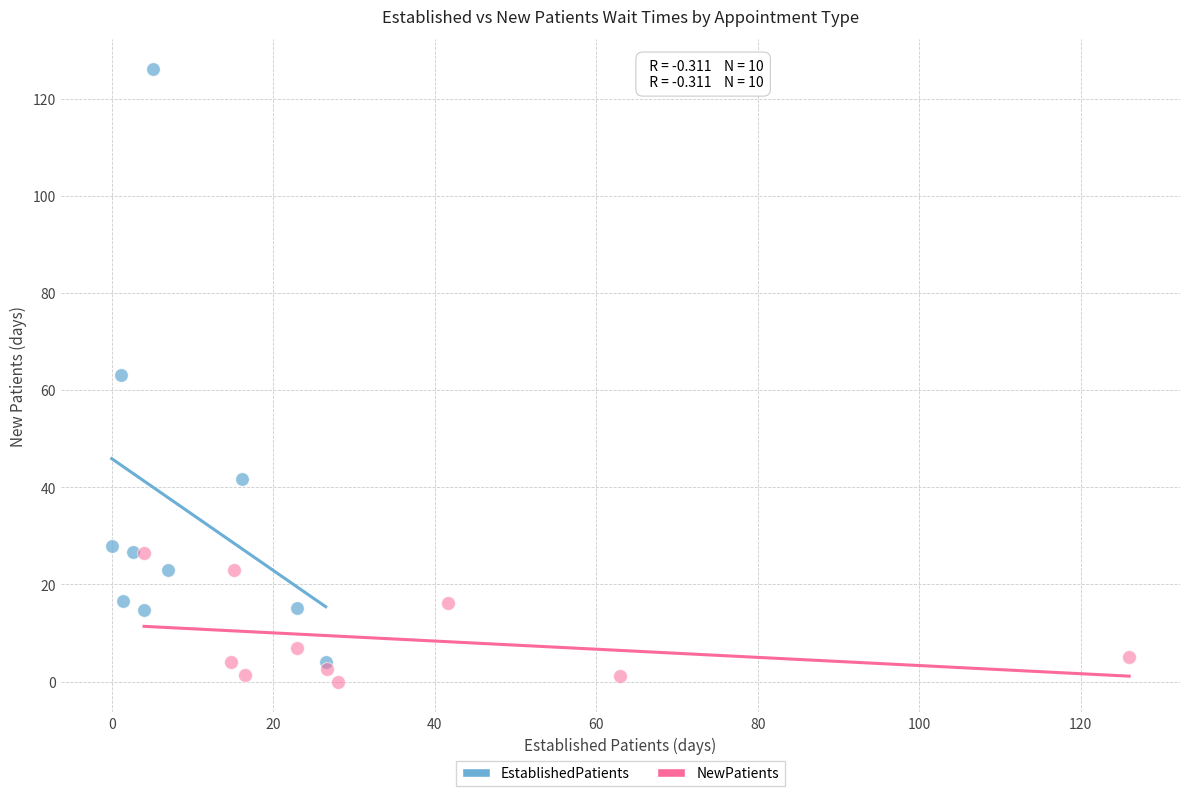

Which series contains the highest Y value?

EstablishedPatients